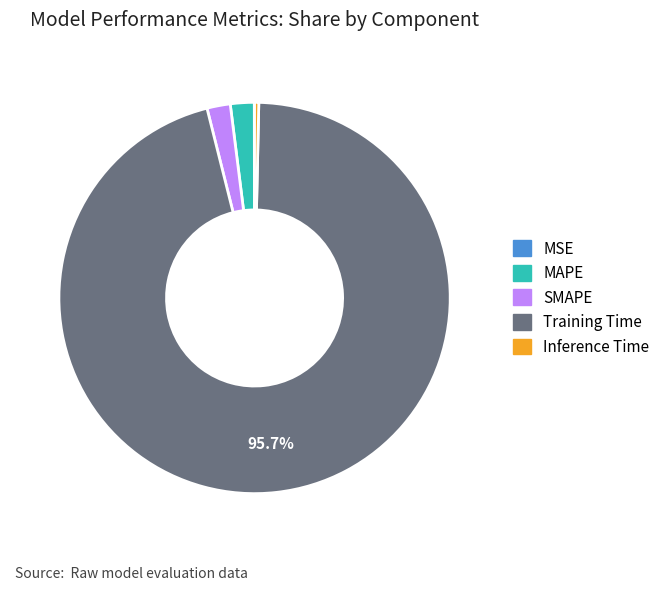

Which category has the biggest portion of the pie?

Training Time